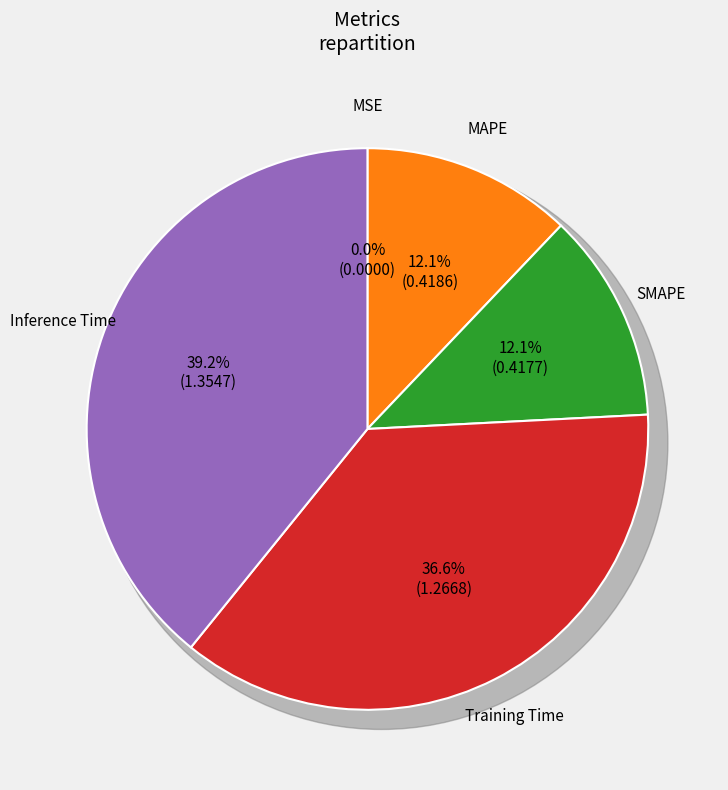

What percentage is the MAPE slice, to the nearest percent?

12%